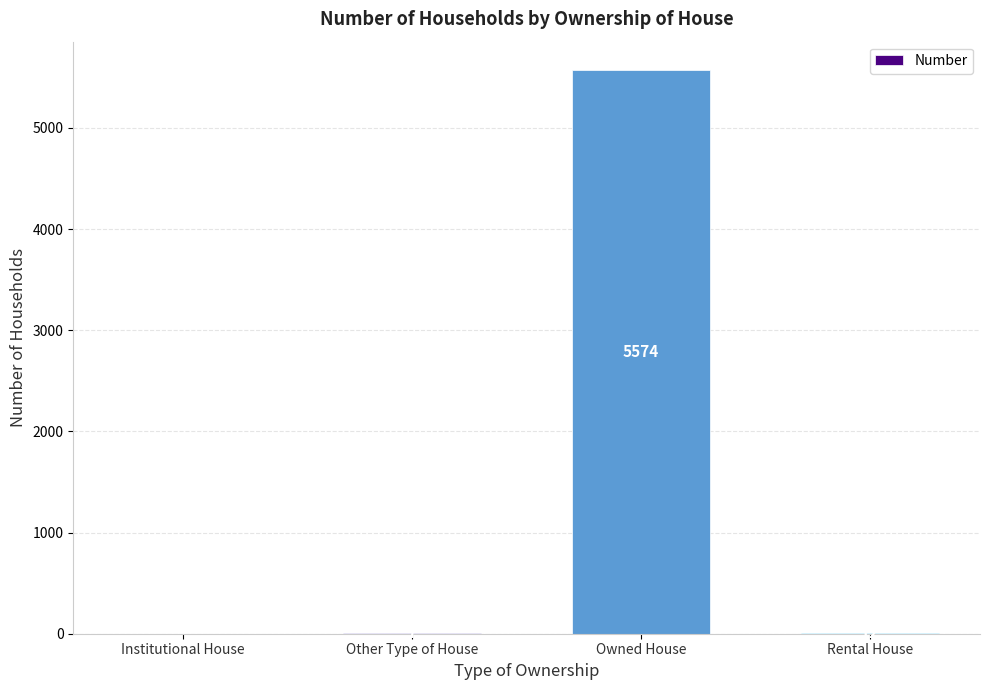

Does the chart contain stacked bars?

No